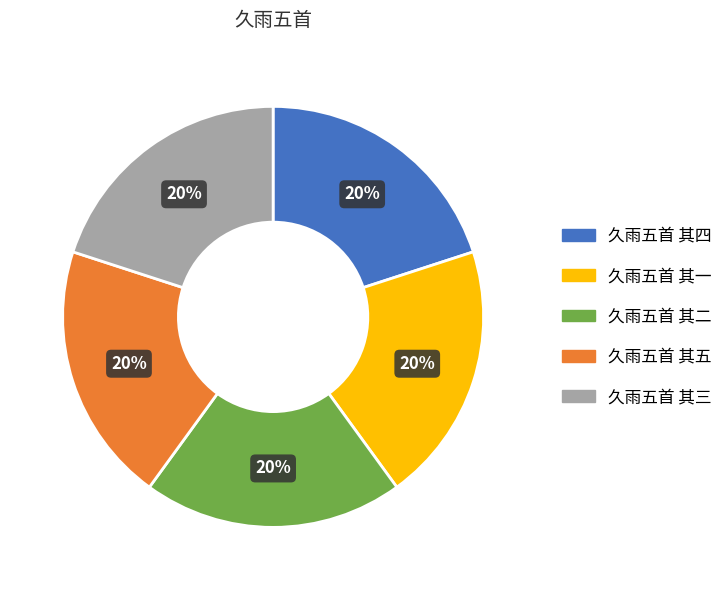

Count the number of slices in the pie.

5